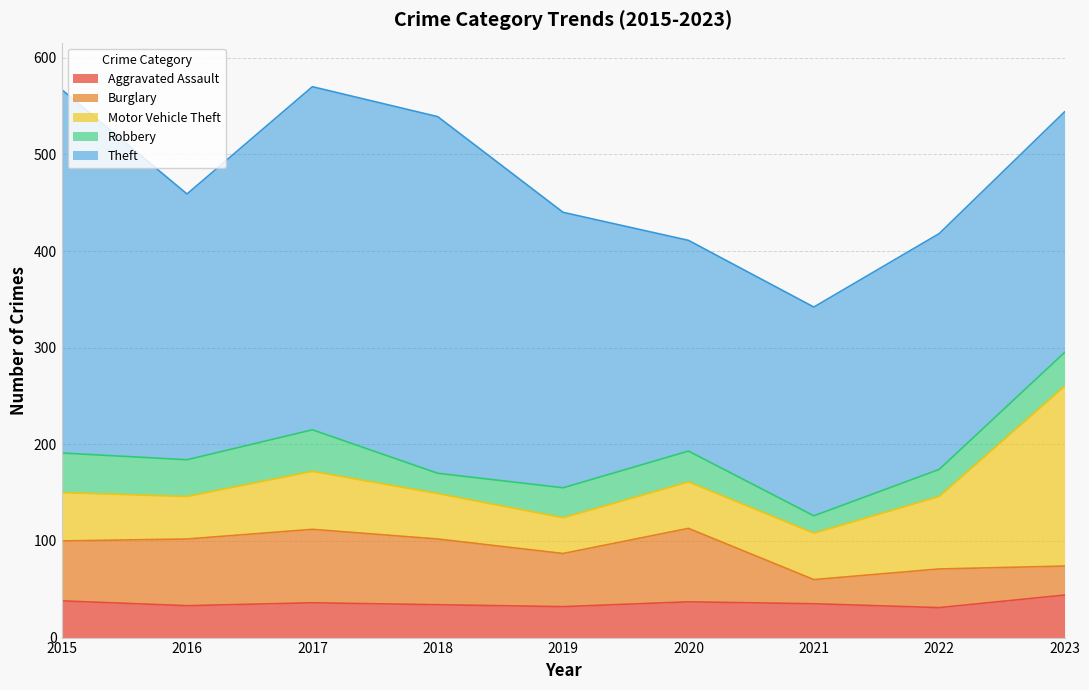

Rank the series at 2017 from highest to lowest value.

Theft, Burglary, Motor Vehicle Theft, Robbery, Aggravated Assault